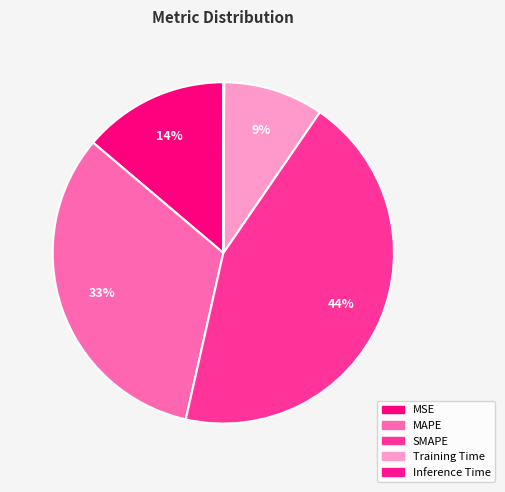

Rank the categories by value from lowest to highest.

Inference Time, Training Time, MSE, MAPE, SMAPE